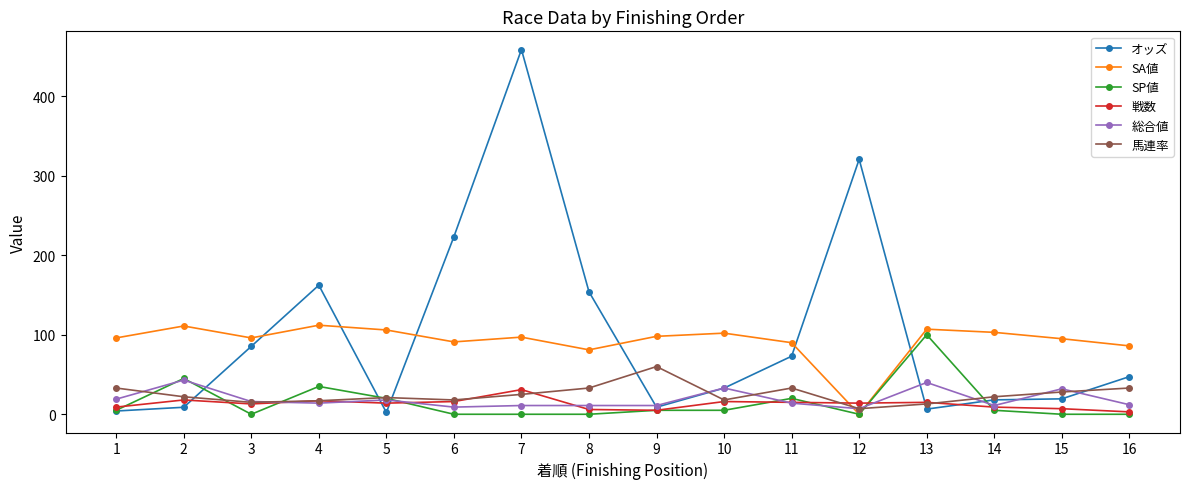

At which category does SP値 reach its first local valley?

3